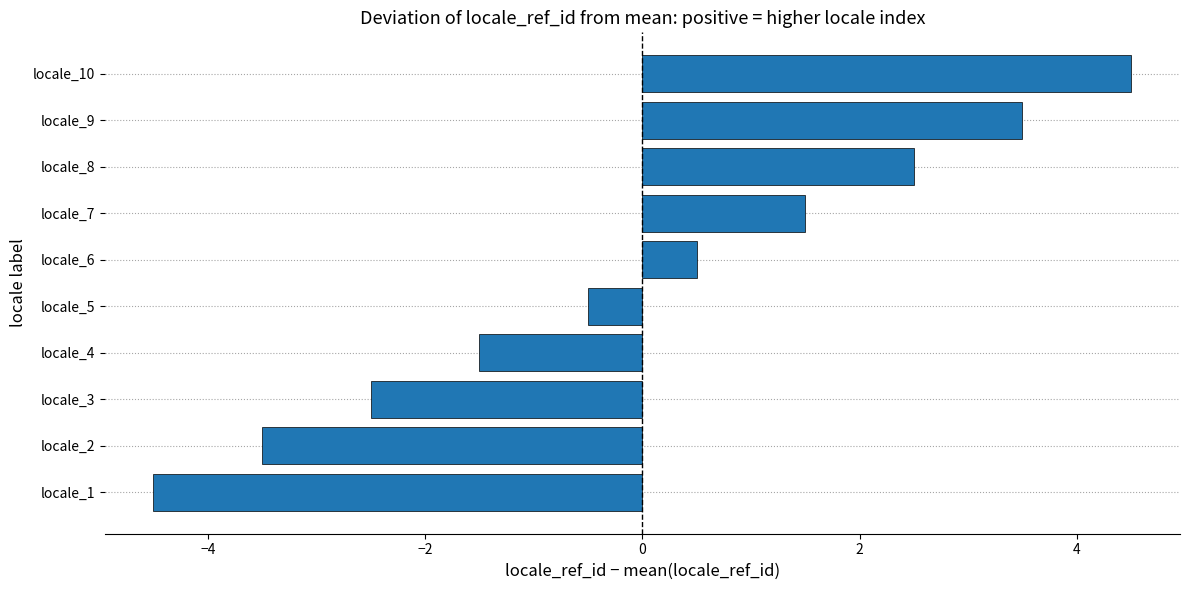

Between locale_5 and locale_6, which is larger?

locale_6